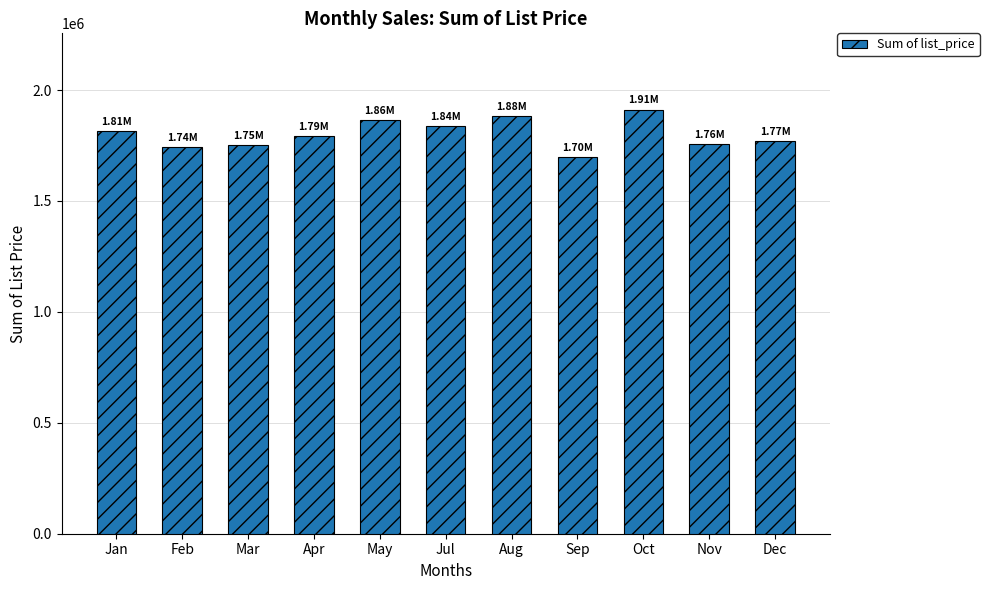

The chart shows a value of 478014.5 at Aug. True or false?

False